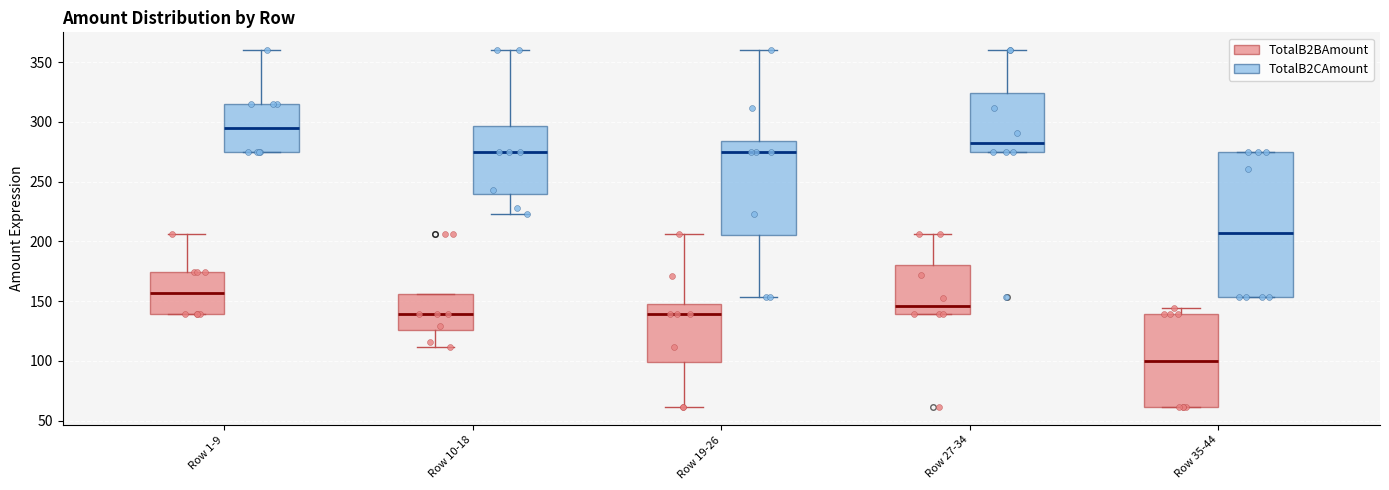

Which box is the tallest, from its lower edge to its upper edge?

Row 35-44 (TotalB2CAmount)